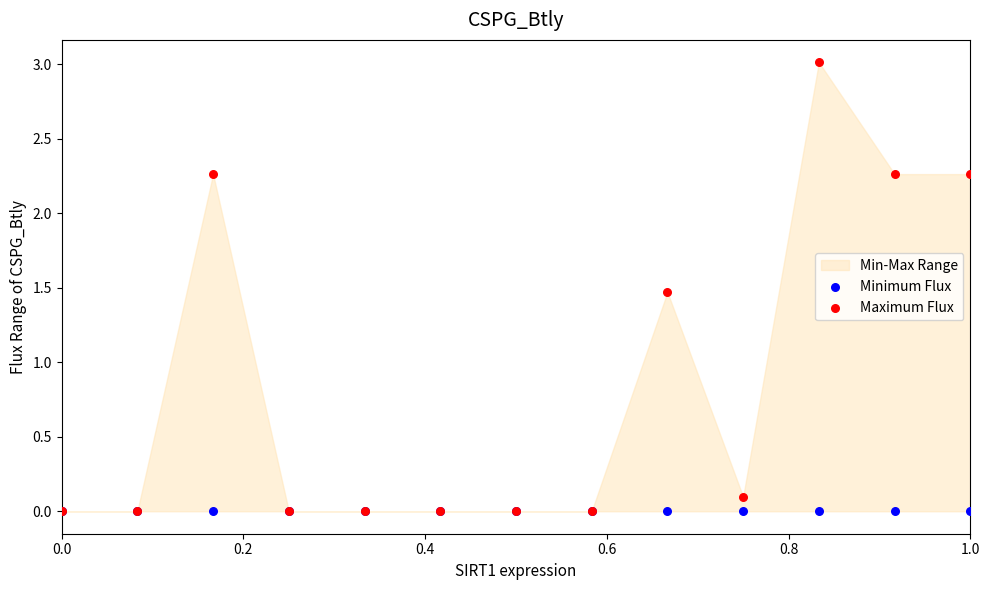

Which series contains the highest Y value?

Maximum Flux